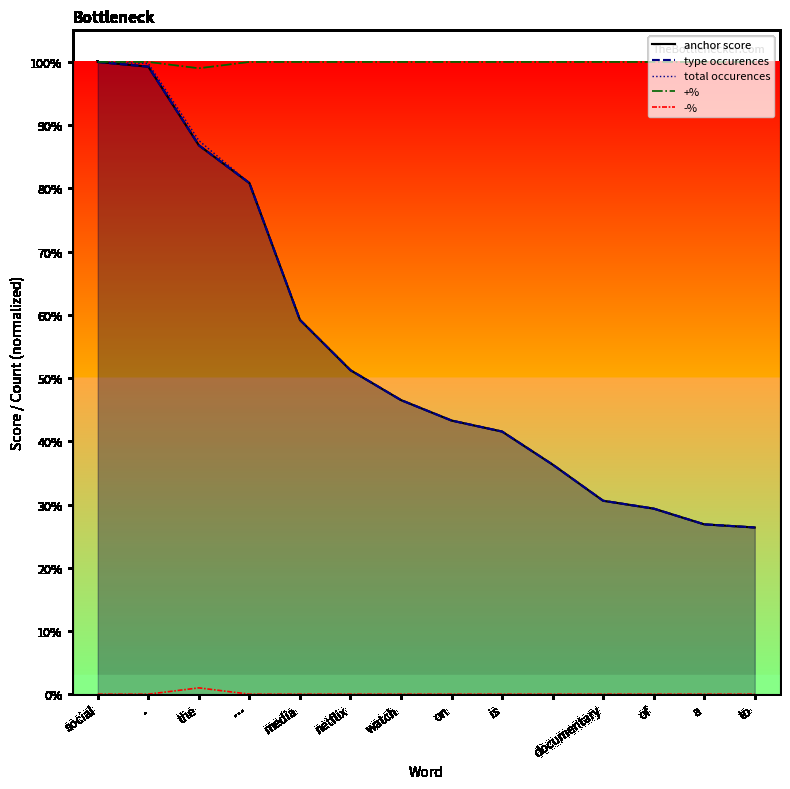

The value of -% at is is 0.0. True or false?

True